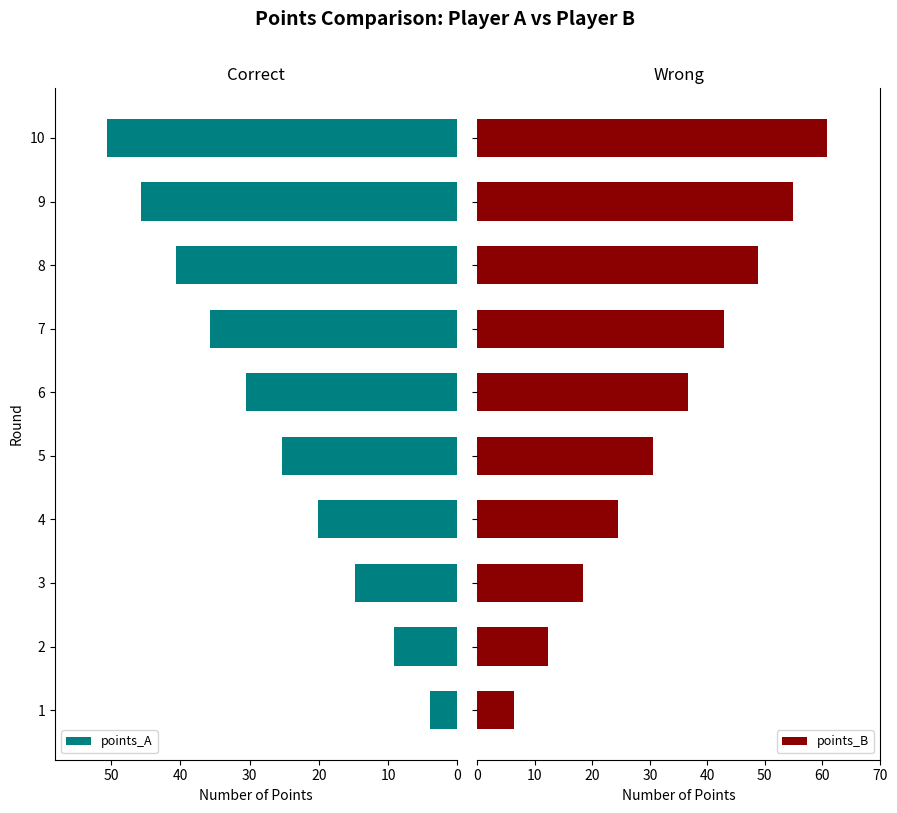

What is the minimum value for points_A?

3.9